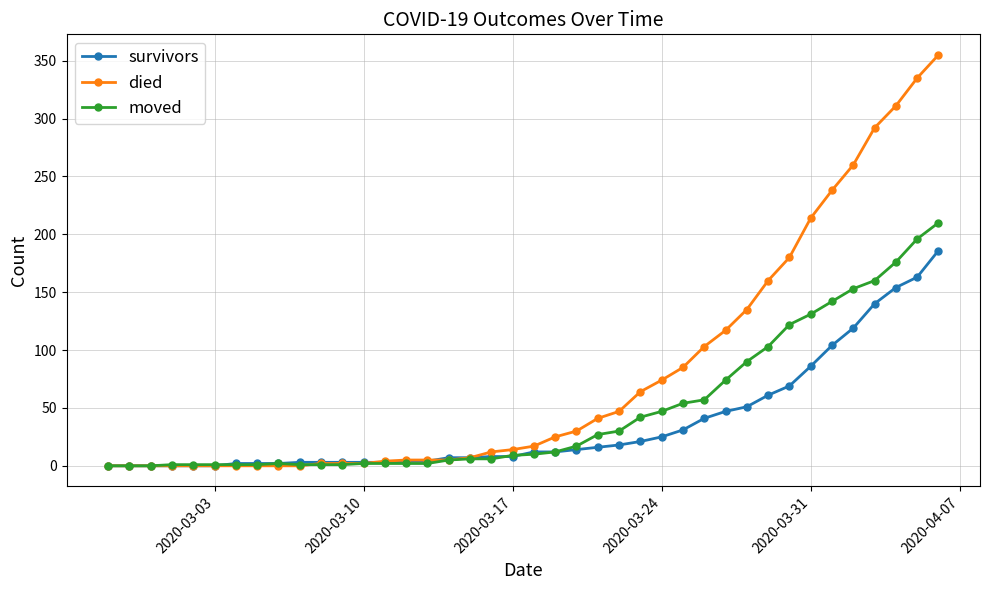

At how many categories does at least one series exceed 146?

9